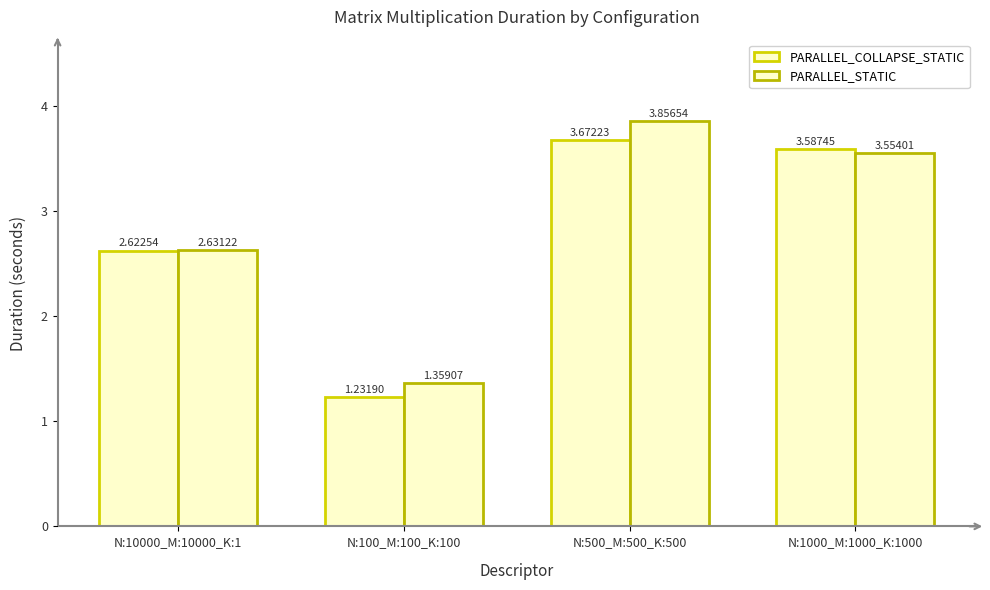

Between N:10000_M:10000_K:1 and N:500_M:500_K:500, which series saw the biggest shift?

PARALLEL_STATIC